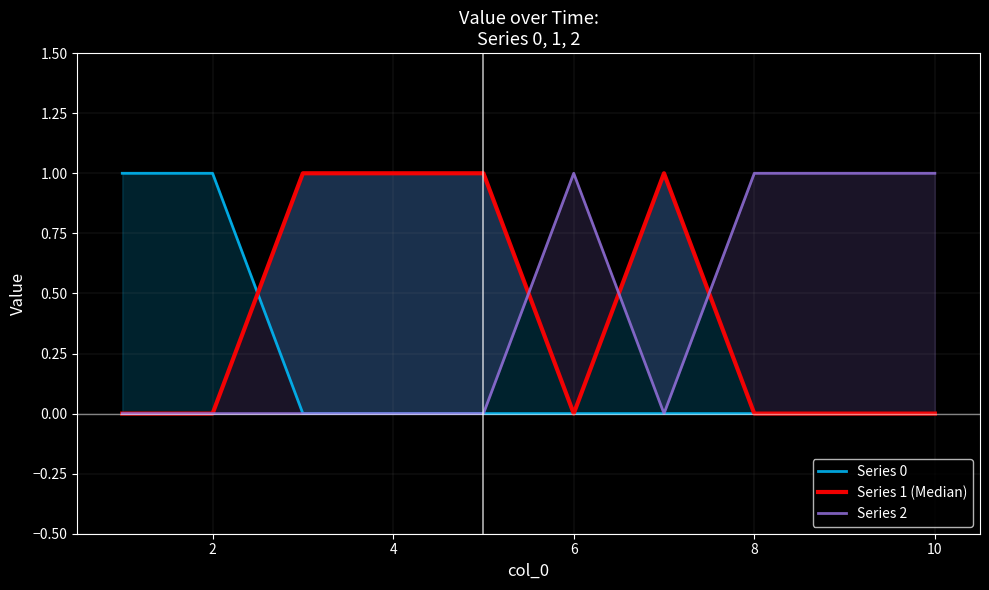

What are all the series names shown in the legend?

Series 0, Series 1 (Median), Series 2